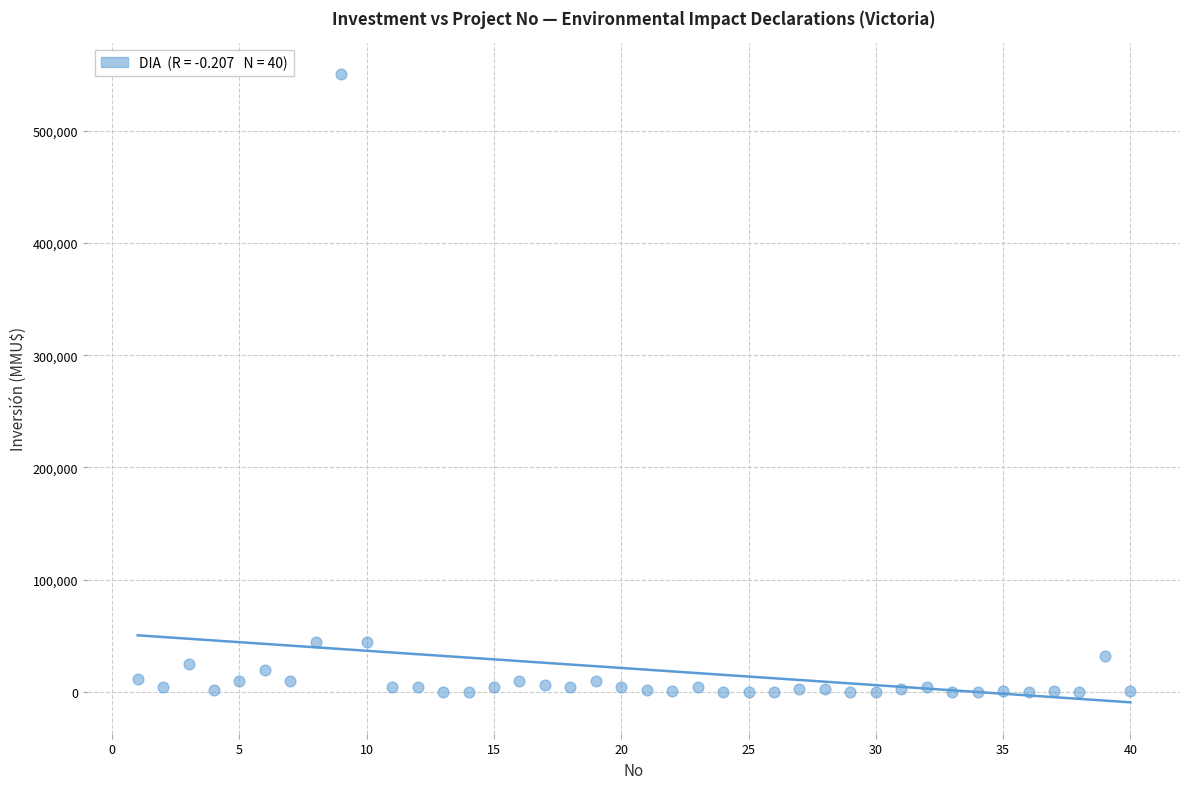

What is the range of X values (max minus min)?

39